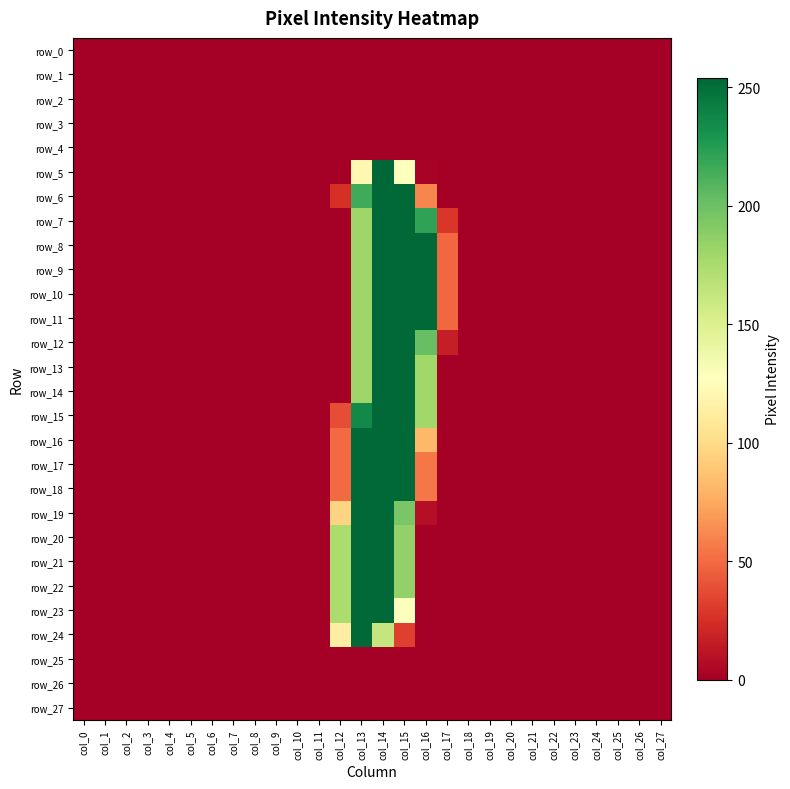

Reading left to right, list all the values displayed in this chart.

row_0: 0	0	0	0	0	0	0	0	0	0	0	0	0	0	0	0	0	0	0	0	0	0	0	0	0	0	0	0
row_1: 0	0	0	0	0	0	0	0	0	0	0	0	0	0	0	0	0	0	0	0	0	0	0	0	0	0	0	0
row_2: 0	0	0	0	0	0	0	0	0	0	0	0	0	0	0	0	0	0	0	0	0	0	0	0	0	0	0	0
row_3: 0	0	0	0	0	0	0	0	0	0	0	0	0	0	0	0	0	0	0	0	0	0	0	0	0	0	0	0
row_4: 0	0	0	0	0	0	0	0	0	0	0	0	0	0	0	0	0	0	0	0	0	0	0	0	0	0	0	0
row_5: 0	0	0	0	0	0	0	0	0	0	0	0	0	121	254	127	2	0	0	0	0	0	0	0	0	0	0	0
row_6: 0	0	0	0	0	0	0	0	0	0	0	0	25	216	253	253	61	0	0	0	0	0	0	0	0	0	0	0
row_7: 0	0	0	0	0	0	0	0	0	0	0	0	0	180	253	253	221	28	0	0	0	0	0	0	0	0	0	0
row_8: 0	0	0	0	0	0	0	0	0	0	0	0	0	180	253	253	253	49	0	0	0	0	0	0	0	0	0	0
row_9: 0	0	0	0	0	0	0	0	0	0	0	0	0	180	253	253	253	49	0	0	0	0	0	0	0	0	0	0
row_10: 0	0	0	0	0	0	0	0	0	0	0	0	0	180	253	253	253	49	0	0	0	0	0	0	0	0	0	0
row_11: 0	0	0	0	0	0	0	0	0	0	0	0	0	180	253	253	253	49	0	0	0	0	0	0	0	0	0	0
row_12: 0	0	0	0	0	0	0	0	0	0	0	0	0	180	253	253	202	16	0	0	0	0	0	0	0	0	0	0
row_13: 0	0	0	0	0	0	0	0	0	0	0	0	0	180	253	253	179	0	0	0	0	0	0	0	0	0	0	0
row_14: 0	0	0	0	0	0	0	0	0	0	0	0	0	180	253	253	179	0	0	0	0	0	0	0	0	0	0	0
row_15: 0	0	0	0	0	0	0	0	0	0	0	0	38	236	253	253	179	0	0	0	0	0	0	0	0	0	0	0
row_16: 0	0	0	0	0	0	0	0	0	0	0	0	50	253	253	253	82	0	0	0	0	0	0	0	0	0	0	0
row_17: 0	0	0	0	0	0	0	0	0	0	0	0	50	253	253	253	55	0	0	0	0	0	0	0	0	0	0	0
row_18: 0	0	0	0	0	0	0	0	0	0	0	0	50	253	253	253	55	0	0	0	0	0	0	0	0	0	0	0
row_19: 0	0	0	0	0	0	0	0	0	0	0	0	96	253	253	195	8	0	0	0	0	0	0	0	0	0	0	0
row_20: 0	0	0	0	0	0	0	0	0	0	0	0	174	253	253	185	0	0	0	0	0	0	0	0	0	0	0	0
row_21: 0	0	0	0	0	0	0	0	0	0	0	0	174	253	253	185	0	0	0	0	0	0	0	0	0	0	0	0
row_22: 0	0	0	0	0	0	0	0	0	0	0	0	174	253	253	185	0	0	0	0	0	0	0	0	0	0	0	0
row_23: 0	0	0	0	0	0	0	0	0	0	0	0	174	253	253	128	0	0	0	0	0	0	0	0	0	0	0	0
row_24: 0	0	0	0	0	0	0	0	0	0	0	0	114	253	162	32	0	0	0	0	0	0	0	0	0	0	0	0
row_25: 0	0	0	0	0	0	0	0	0	0	0	0	0	0	0	0	0	0	0	0	0	0	0	0	0	0	0	0
row_26: 0	0	0	0	0	0	0	0	0	0	0	0	0	0	0	0	0	0	0	0	0	0	0	0	0	0	0	0
row_27: 0	0	0	0	0	0	0	0	0	0	0	0	0	0	0	0	0	0	0	0	0	0	0	0	0	0	0	0